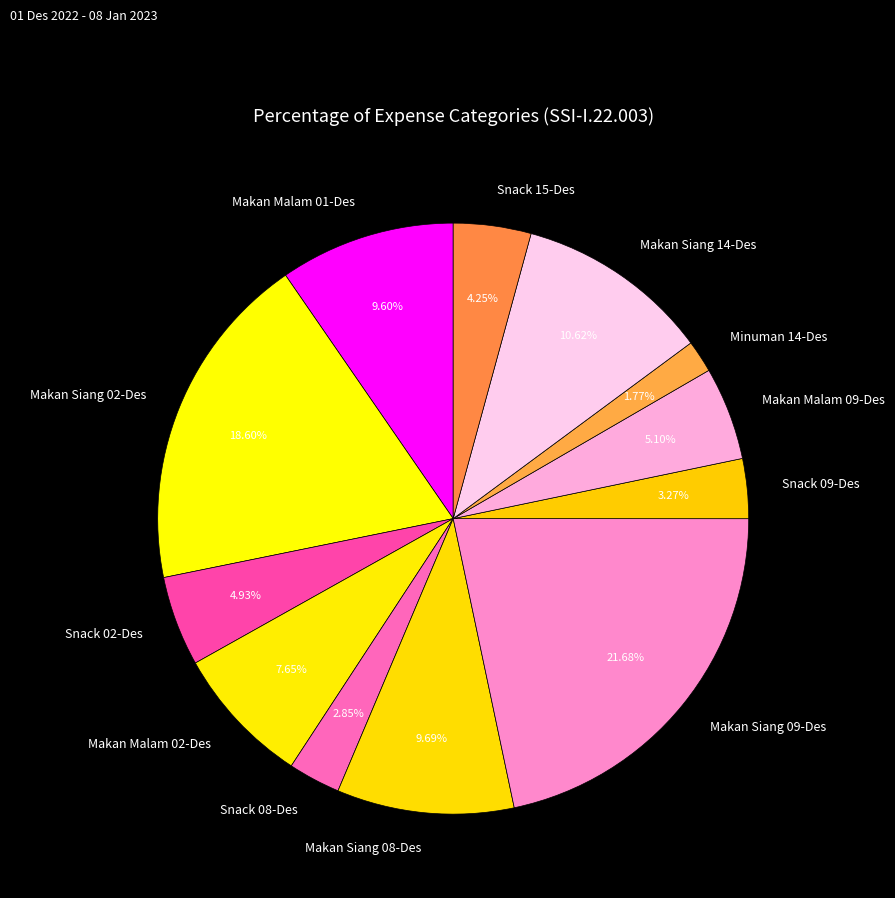

To the nearest percent, what portion does Makan Malam 01-Des represent?

10%